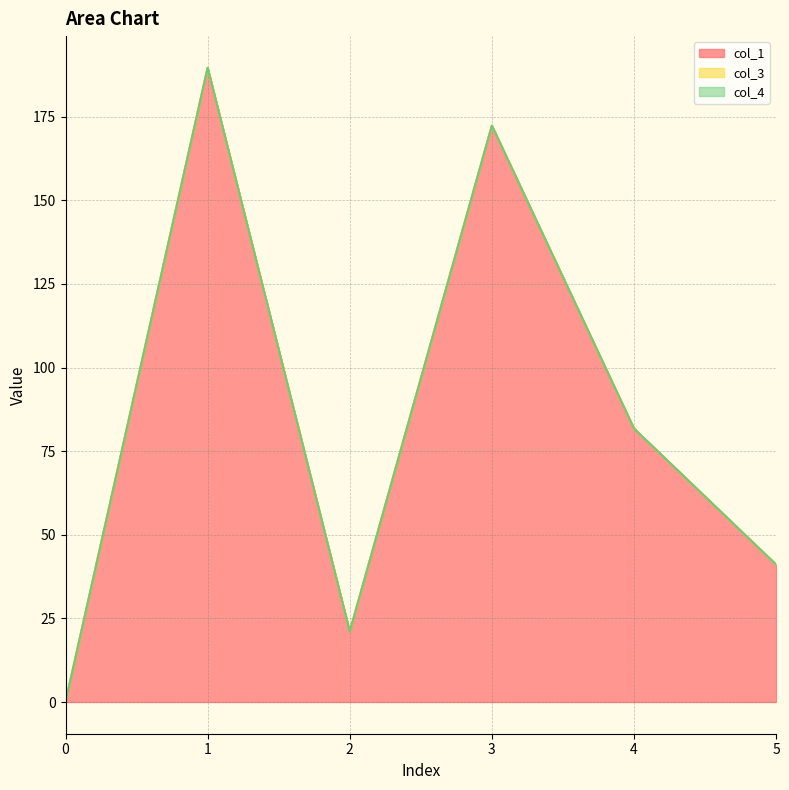

Reading right to left, transcribe all the data shown in this chart.

col_1: 41.1	81.8	172.3	21.0	189.6	0.0
col_3: 0.0	0.0	0.0	0.0	0.0	0.0
col_4: 0.0	0.0	0.0	0.0	0.0	0.0